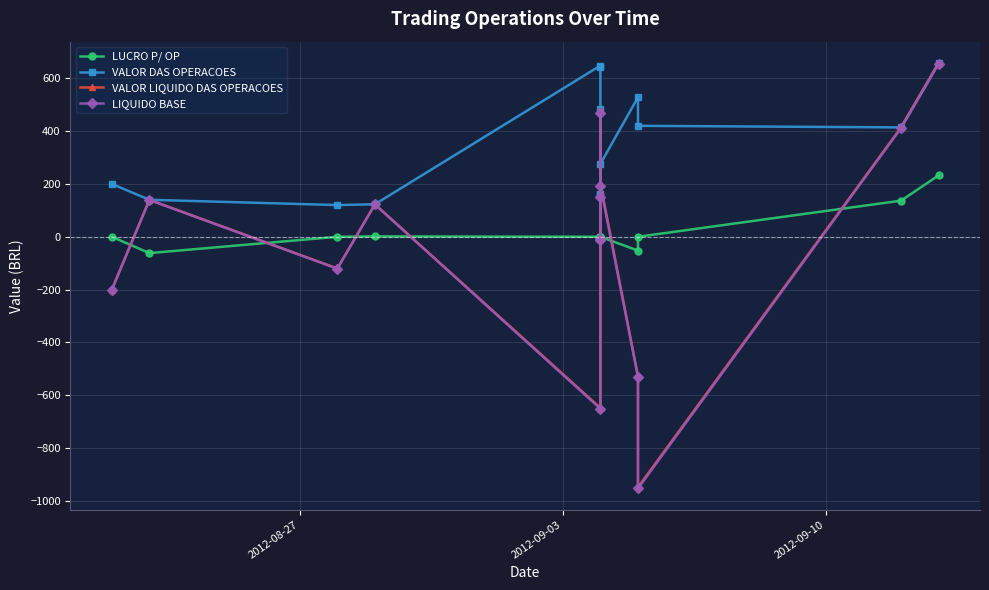

Which series has the widest spread of values?

LIQUIDO BASE